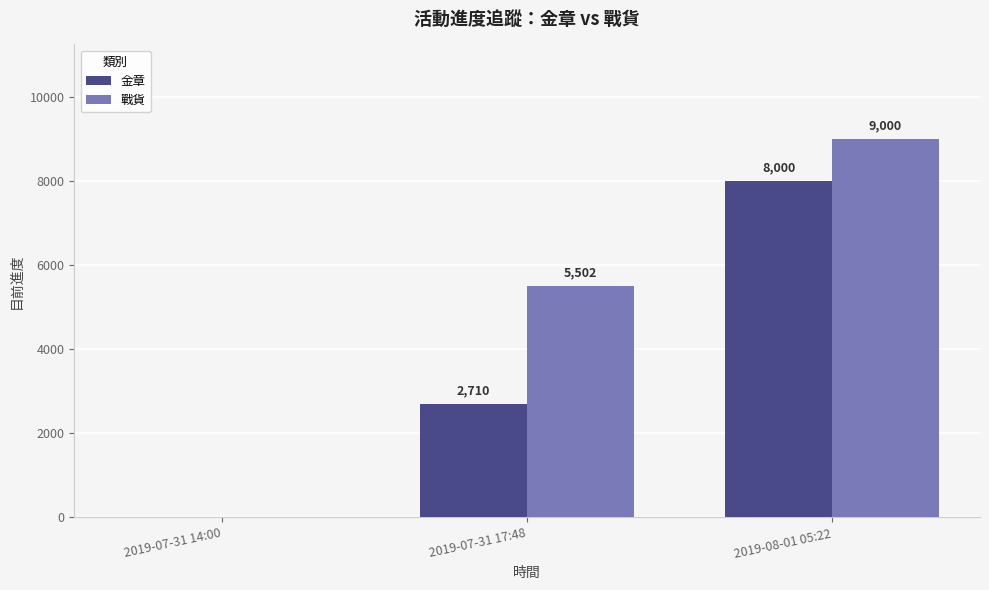

What is the sum of all 金章 values?

10710